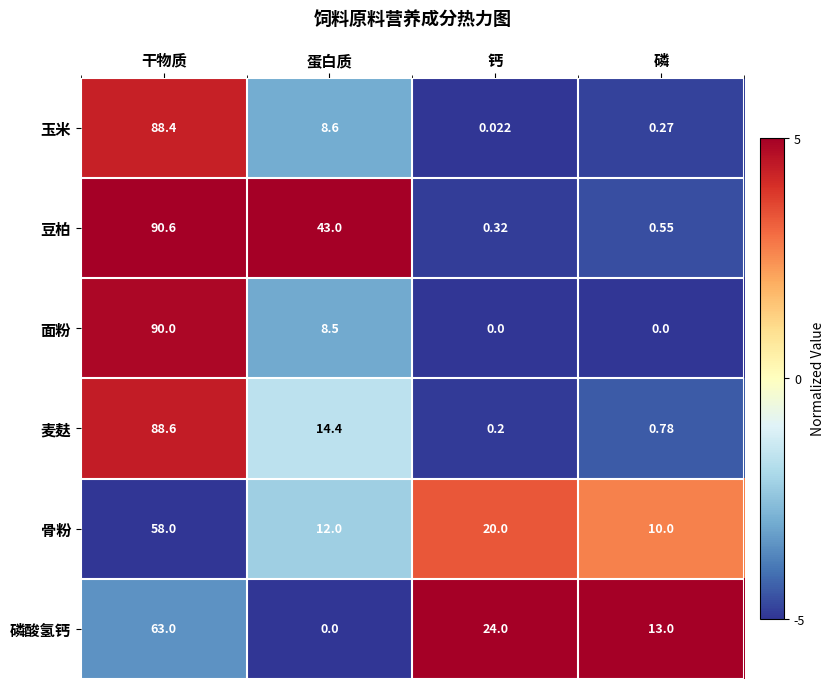

At 钙, list the series in order from largest to smallest.

磷酸氢钙, 骨粉, 豆柏, 麦麸, 玉米, 面粉